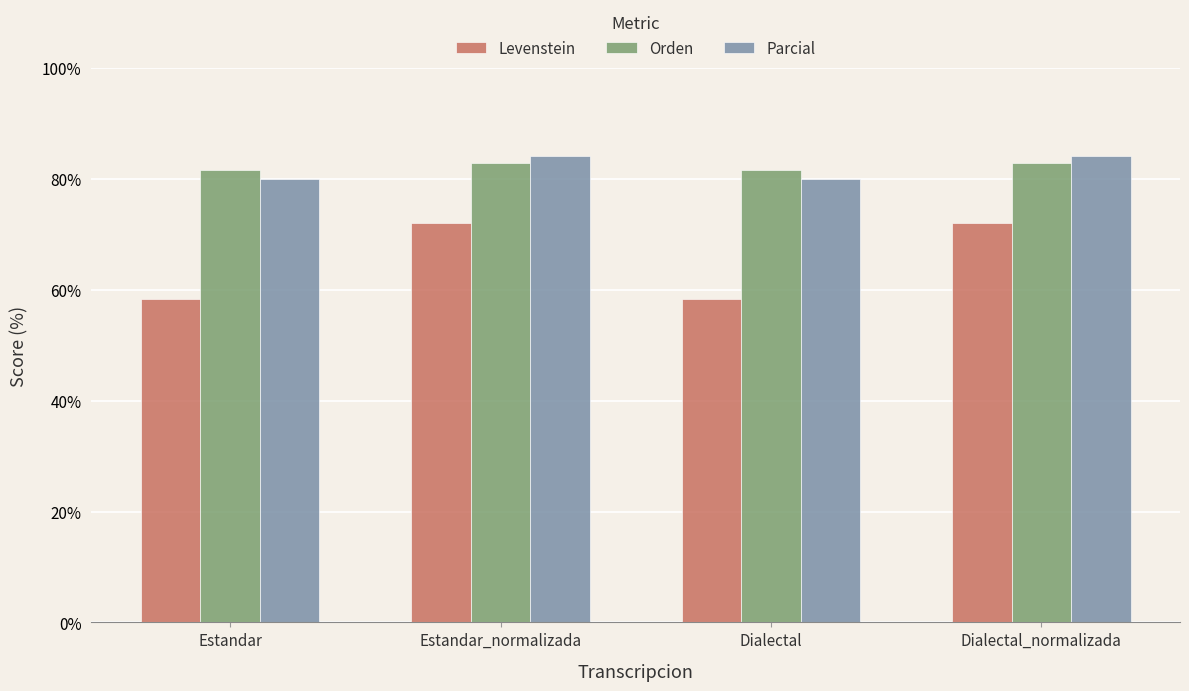

At which label does Orden first exceed 82?

Estandar_normalizada